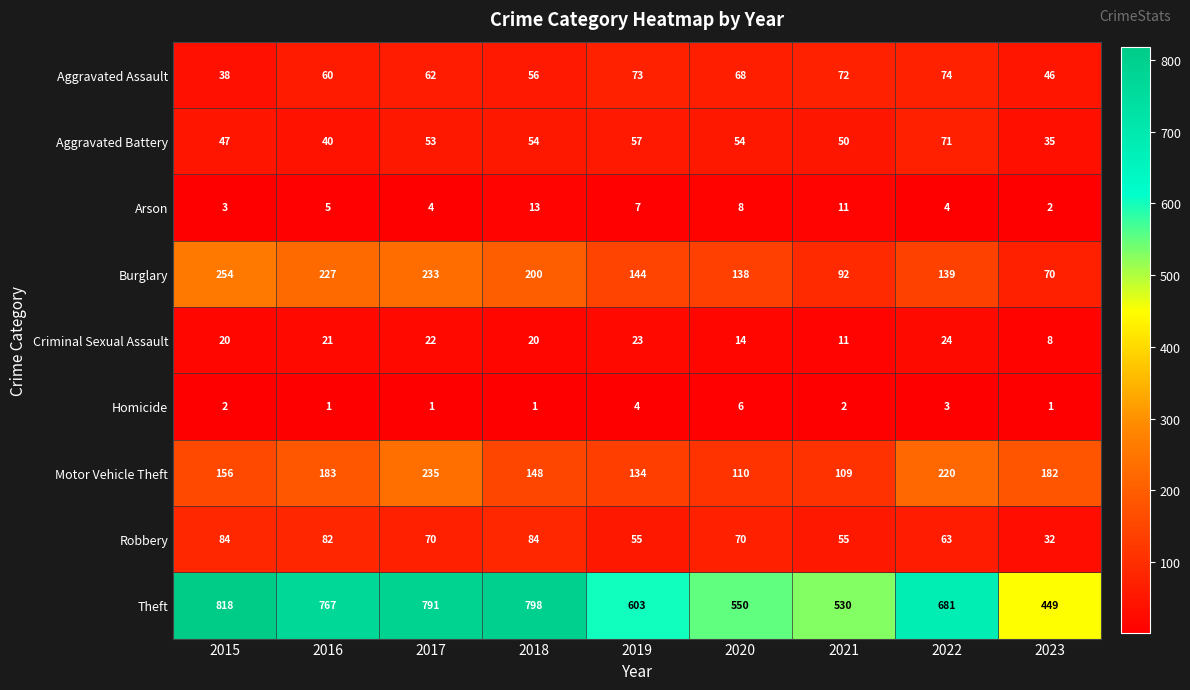

What is the total value across all series at 2017?

1471